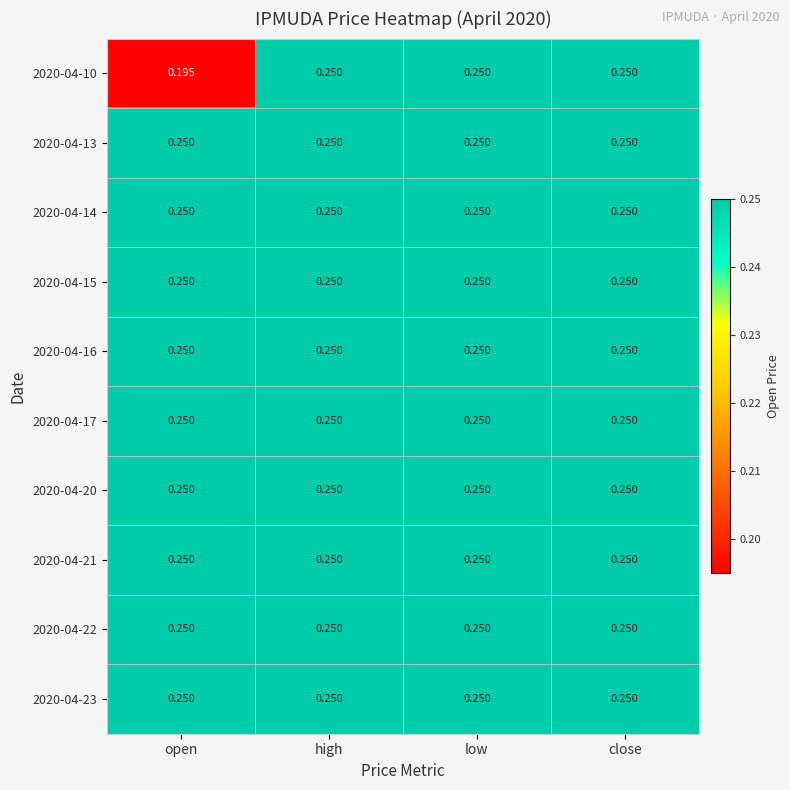

At which category does the chart reach its minimum across all series?

open